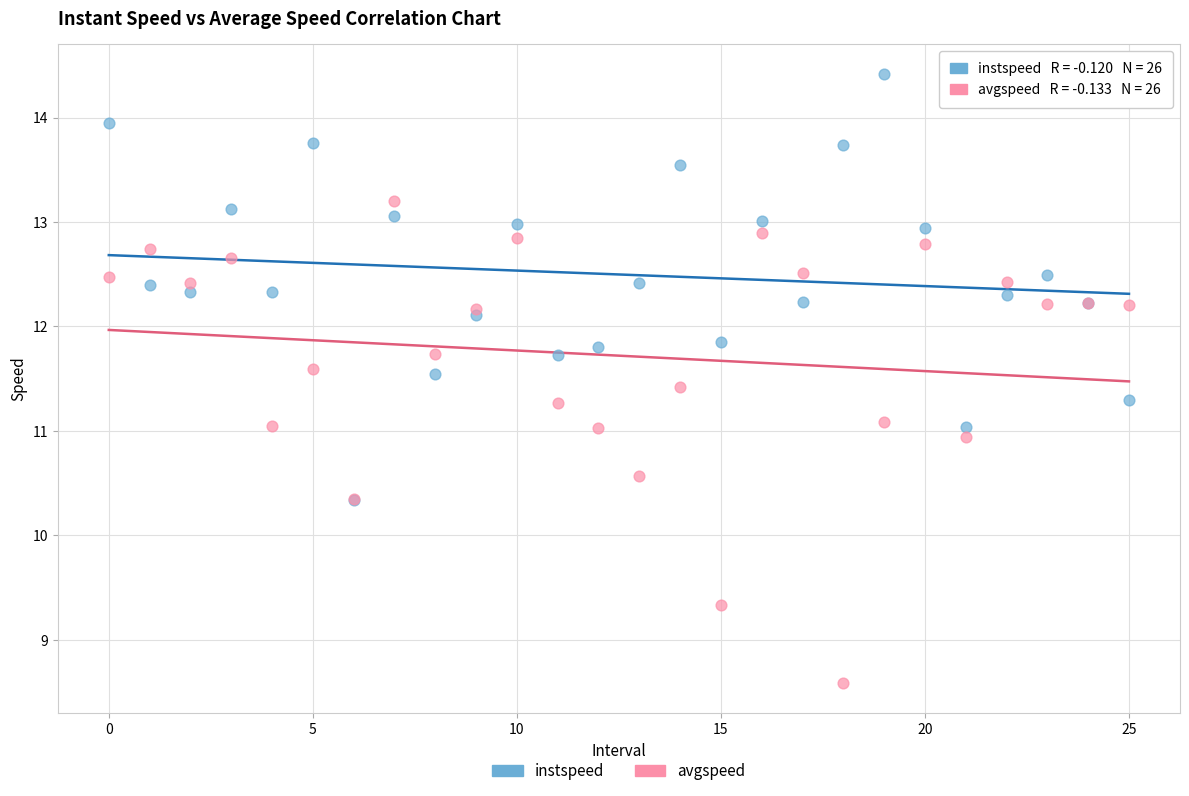

Which series contains the lowest Y value?

avgspeed